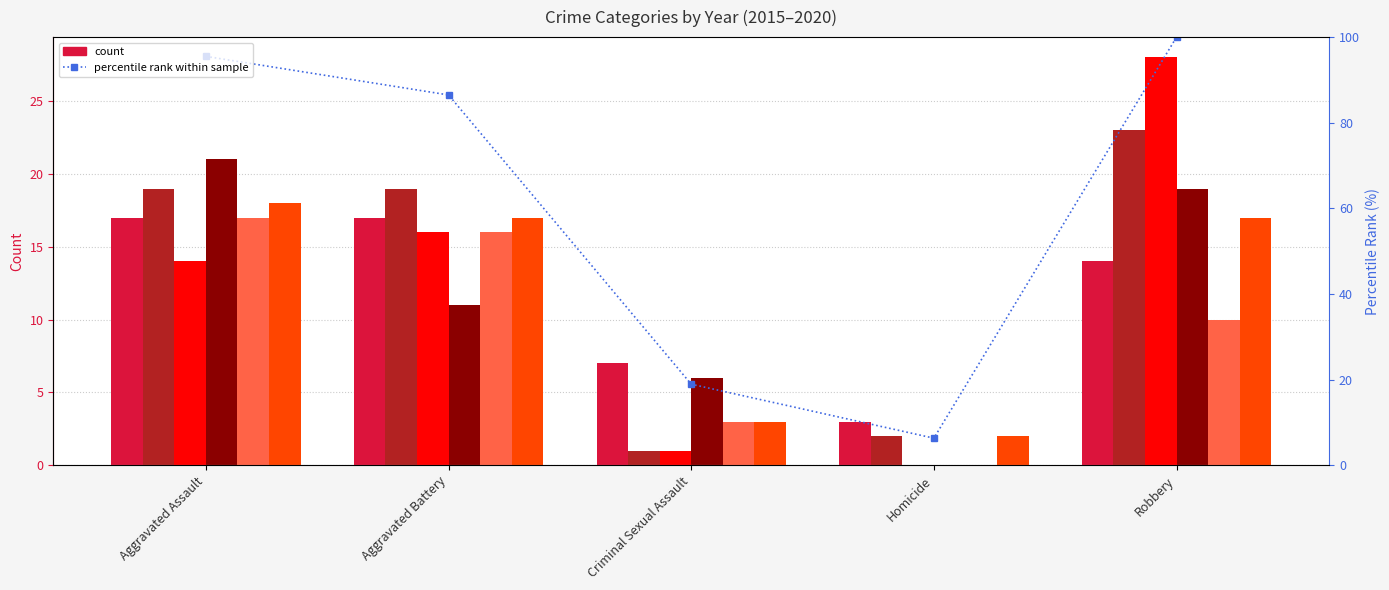

What is the change in value from Aggravated Assault to Aggravated Battery?

-9.0